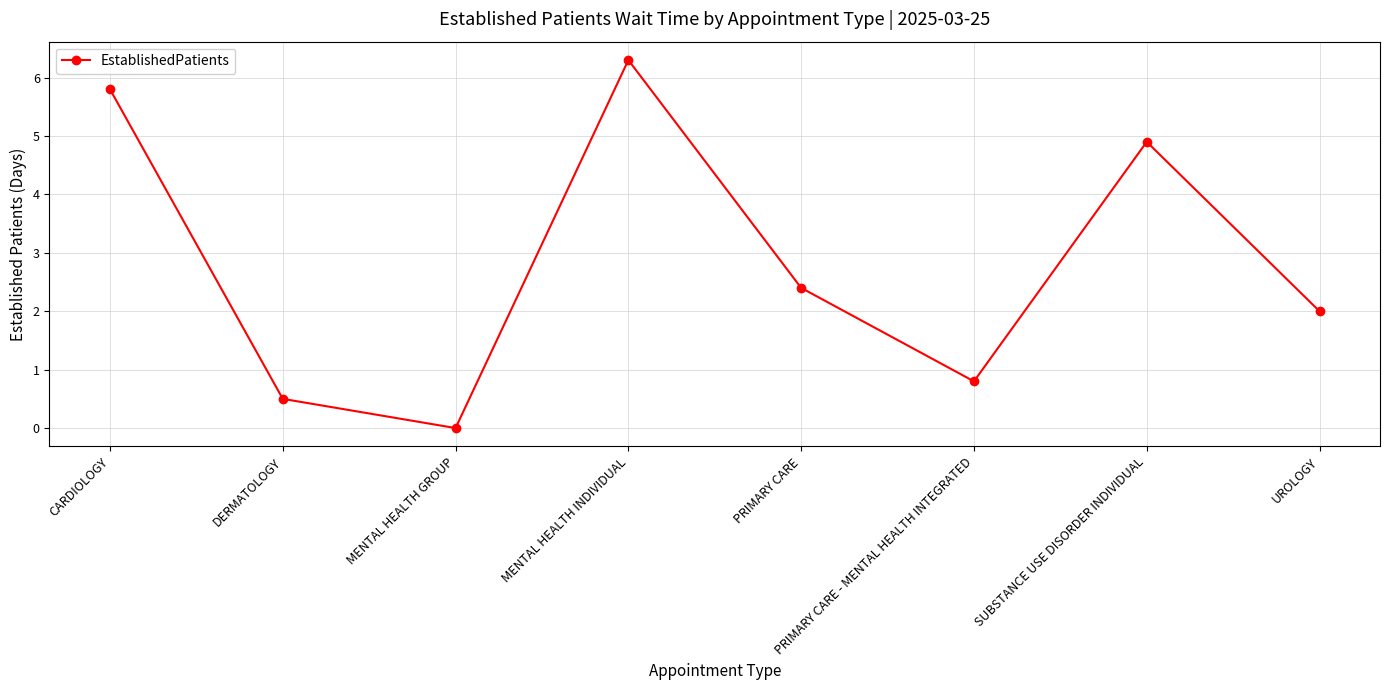

The value at CARDIOLOGY is 5.8. True or false?

True